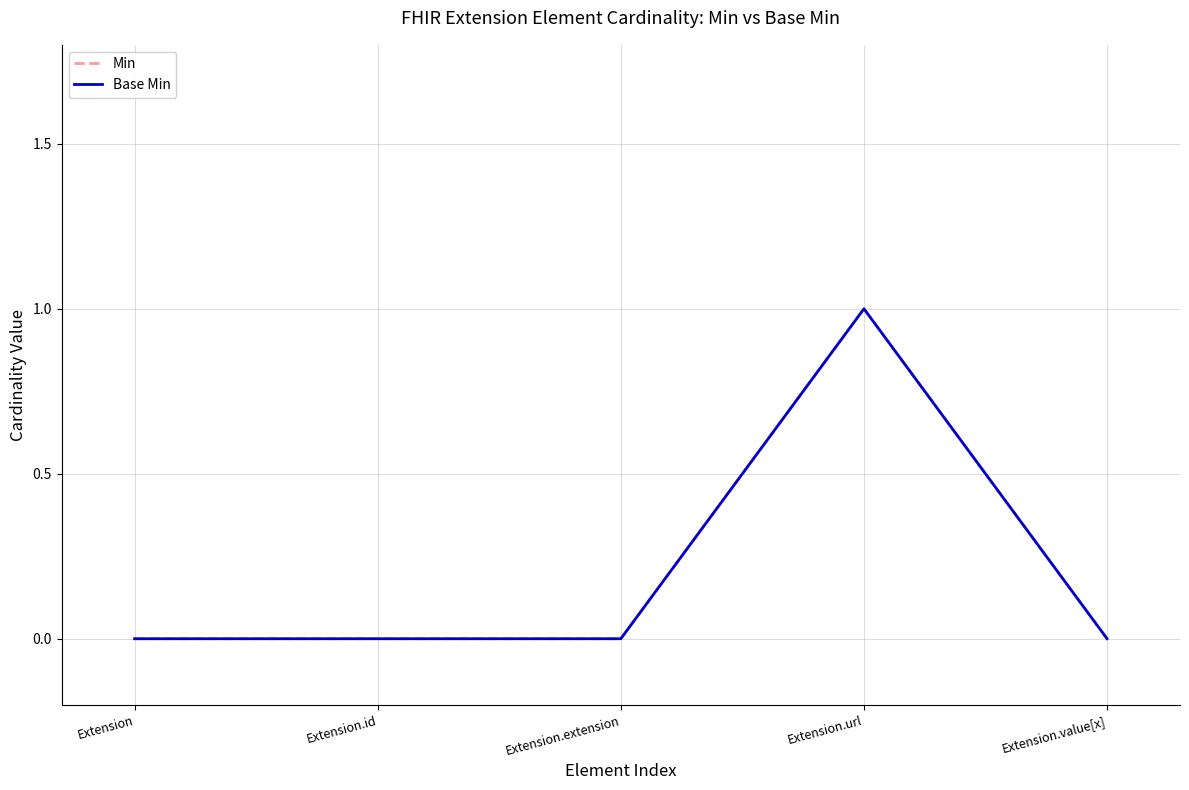

Does the chart have visible grid lines?

Yes